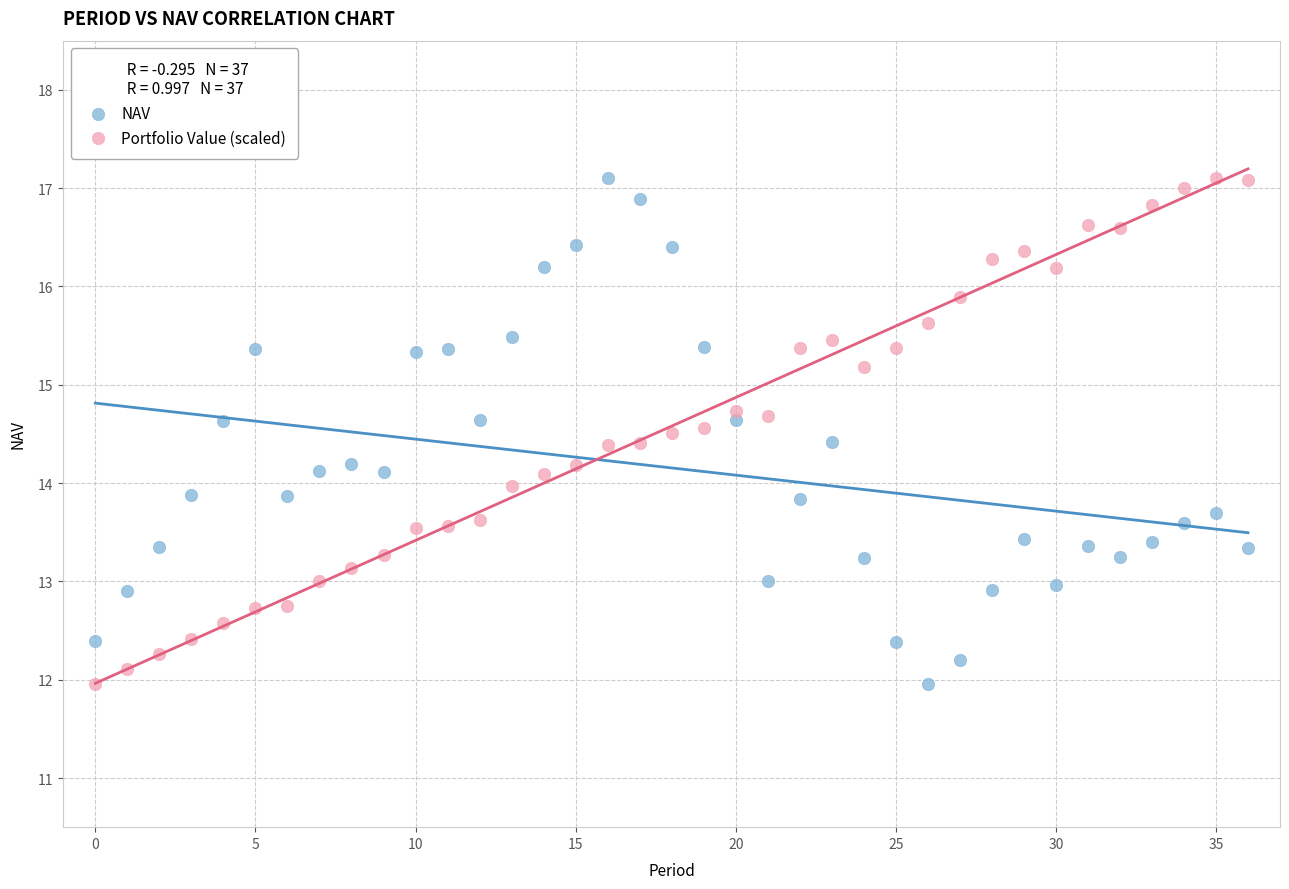

Across all data points, what is the range of Y values (max minus min)?

5.1